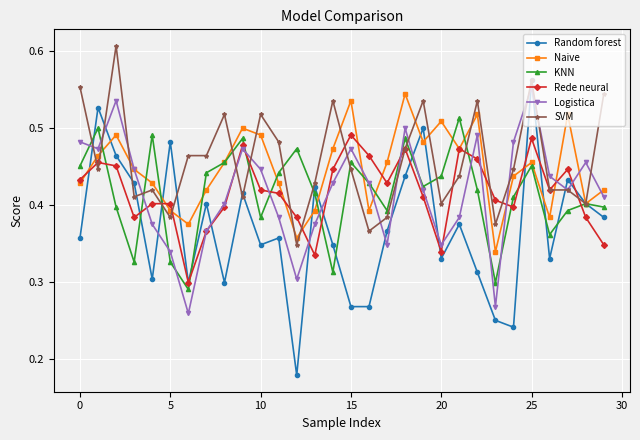

Which series has the widest spread of values?

Random forest